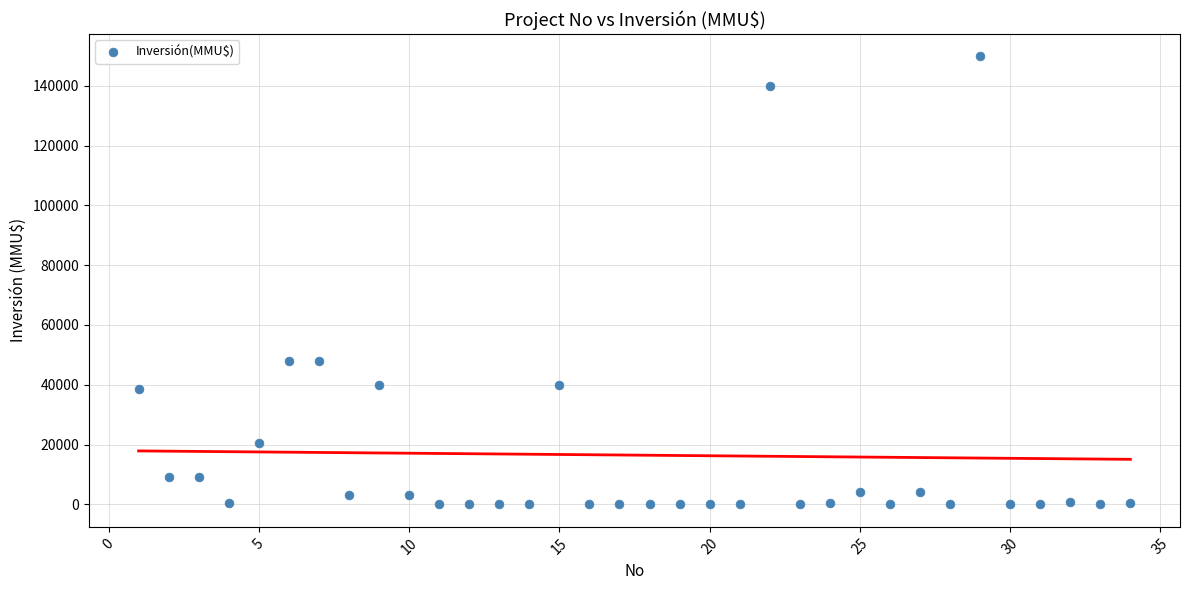

What is the range of X values (max minus min)?

33